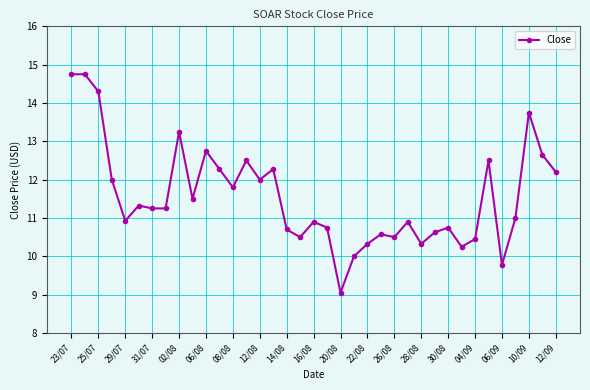

What is the value of the 1st point from the left?

14.8